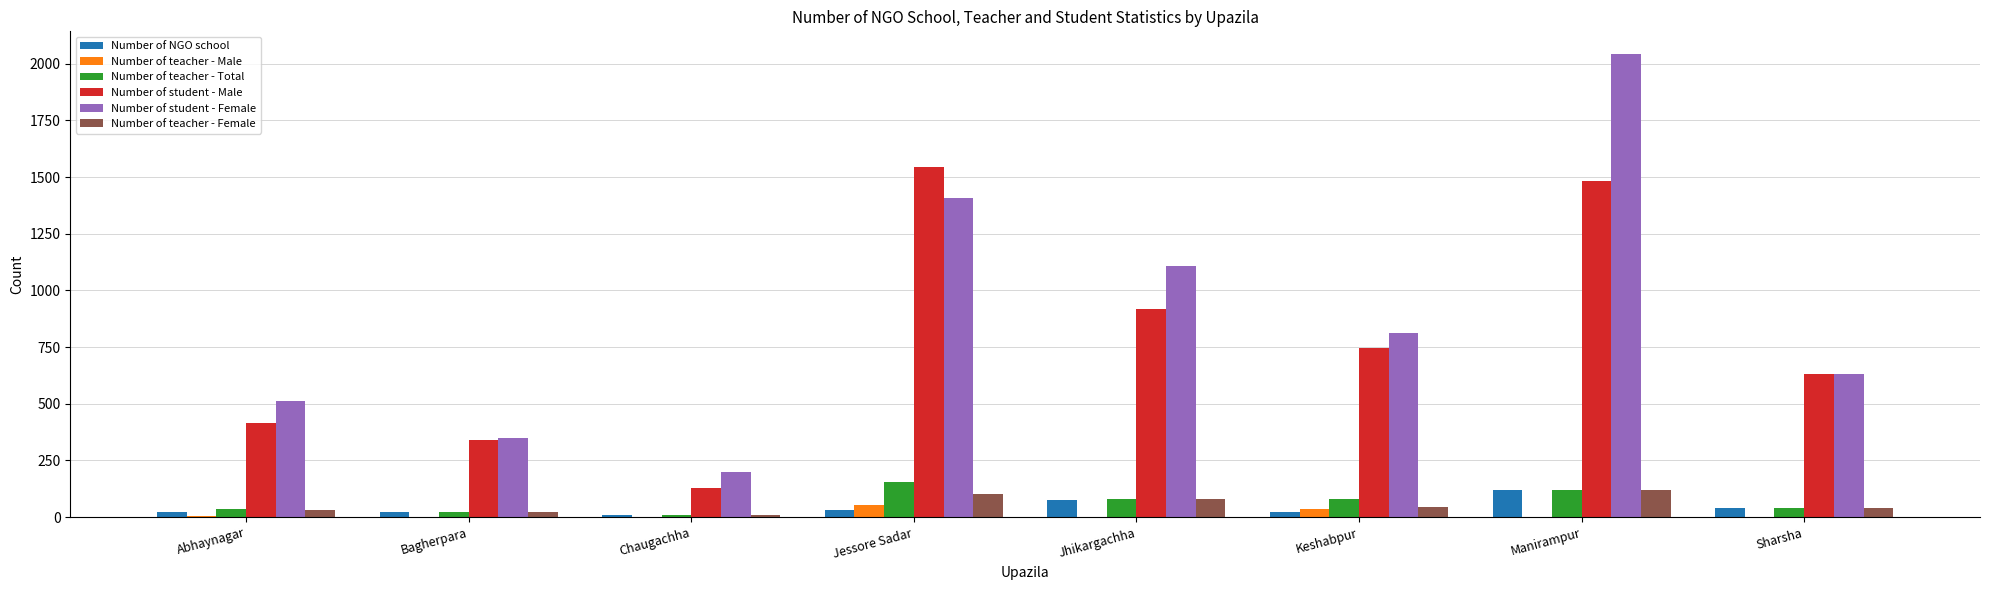

What is the spread (max minus min) of values at Jhikargachha?

1107